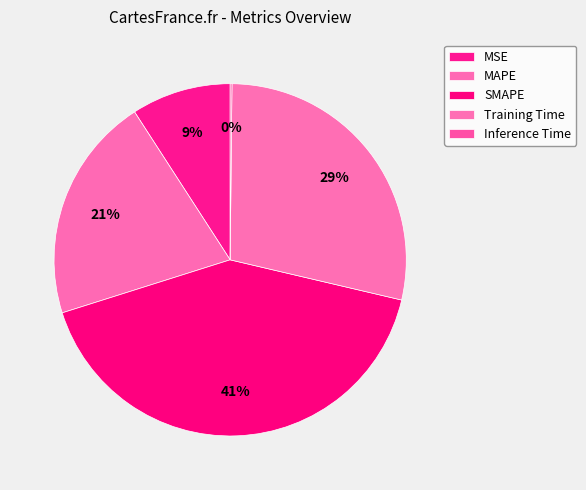

Is it true that Inference Time is 1% of the pie?

False